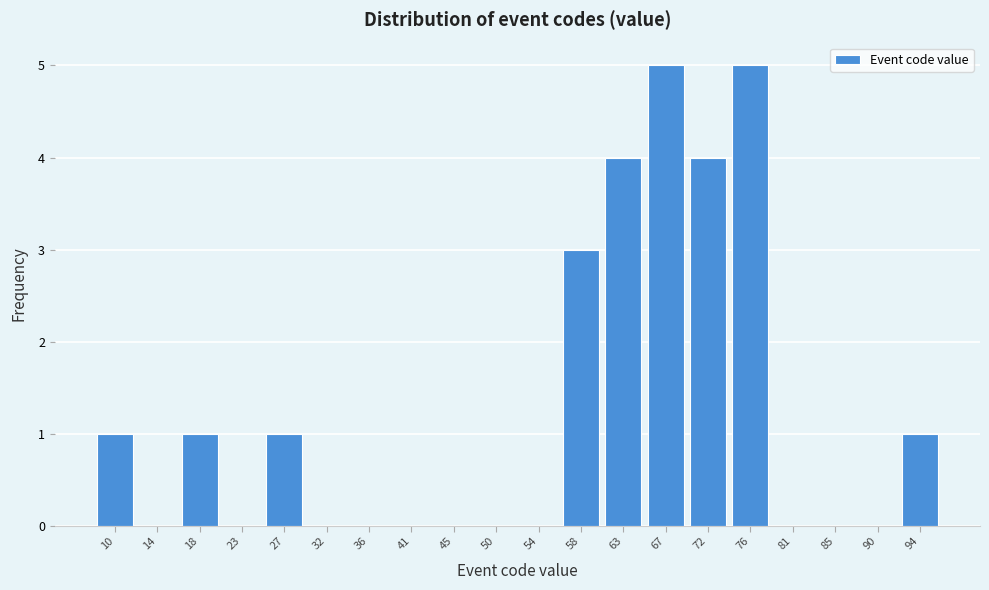

Reading left to right, extract all data points from this chart.

10=1	14=0	18=1	23=0	27=1	32=0	36=0	41=0	45=0	50=0	54=0	58=3	63=4	67=5	72=4	76=5	81=0	85=0	90=0	94=1